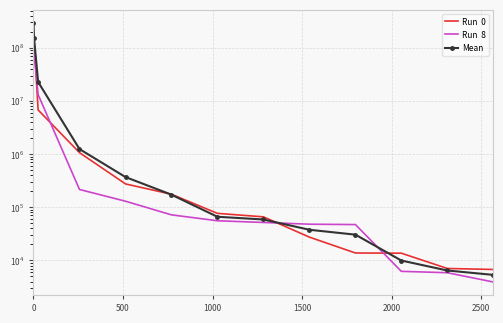

After their last crossing, which series has the higher values: Mean or Run  8?

Mean